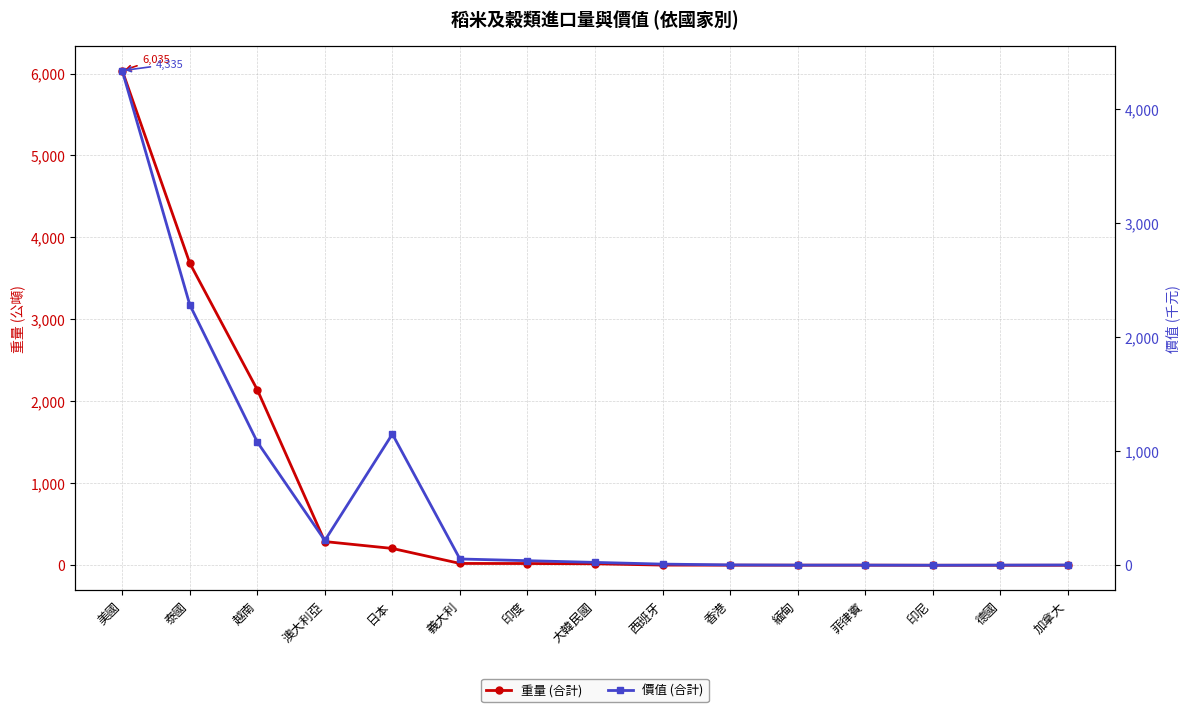

At how many categories does at least one series exceed 4929?

1